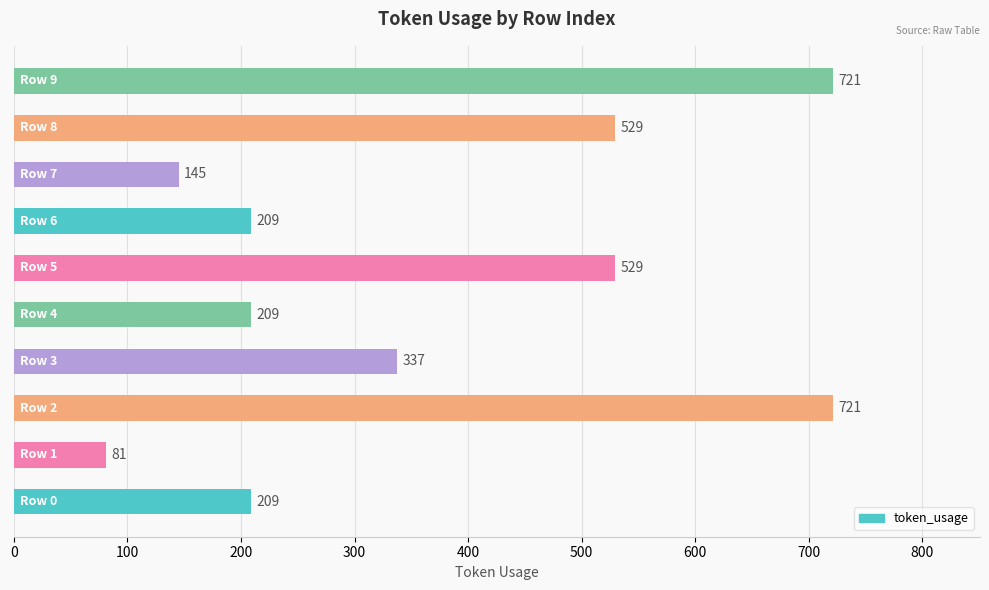

Reading bottom to top, list all the values displayed in this chart.

209	81	721	337	209	529	209	145	529	721